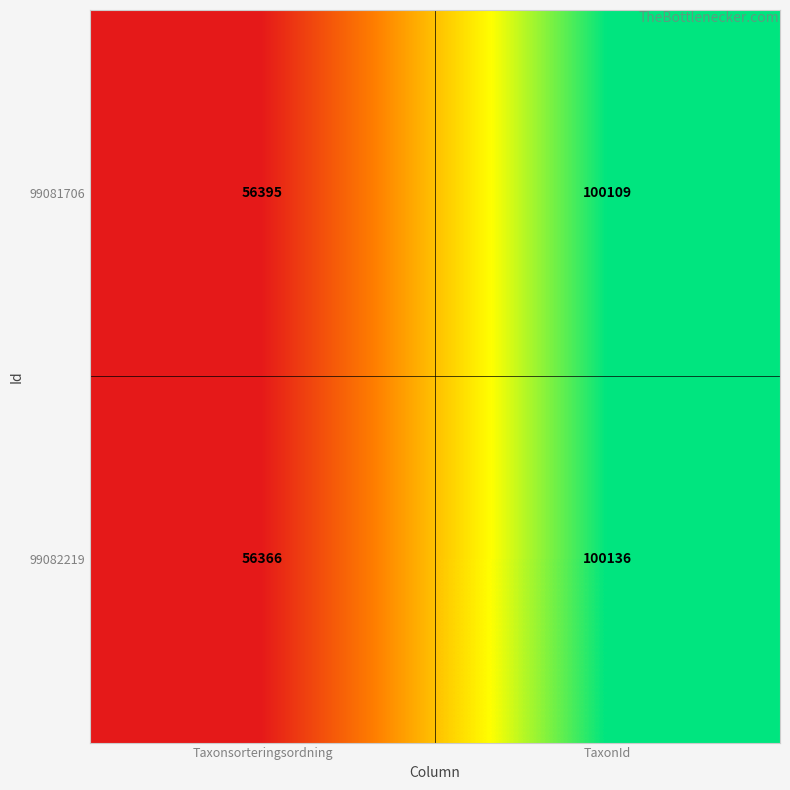

Reading left to right, transcribe all the data shown in this chart.

99081706: Taxonsorteringsordning=56395	TaxonId=100109
99082219: Taxonsorteringsordning=56366	TaxonId=100136